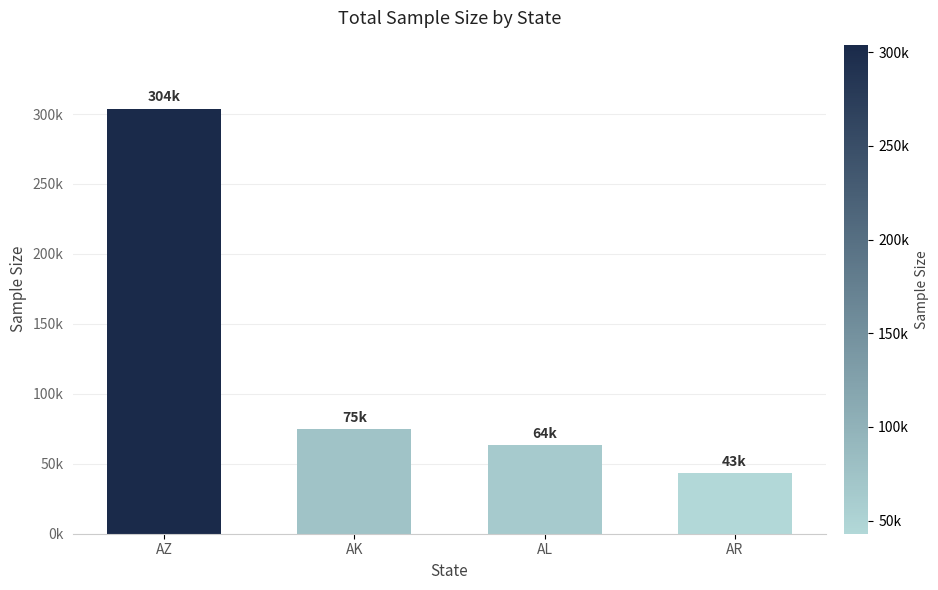

Are the bars horizontal?

No